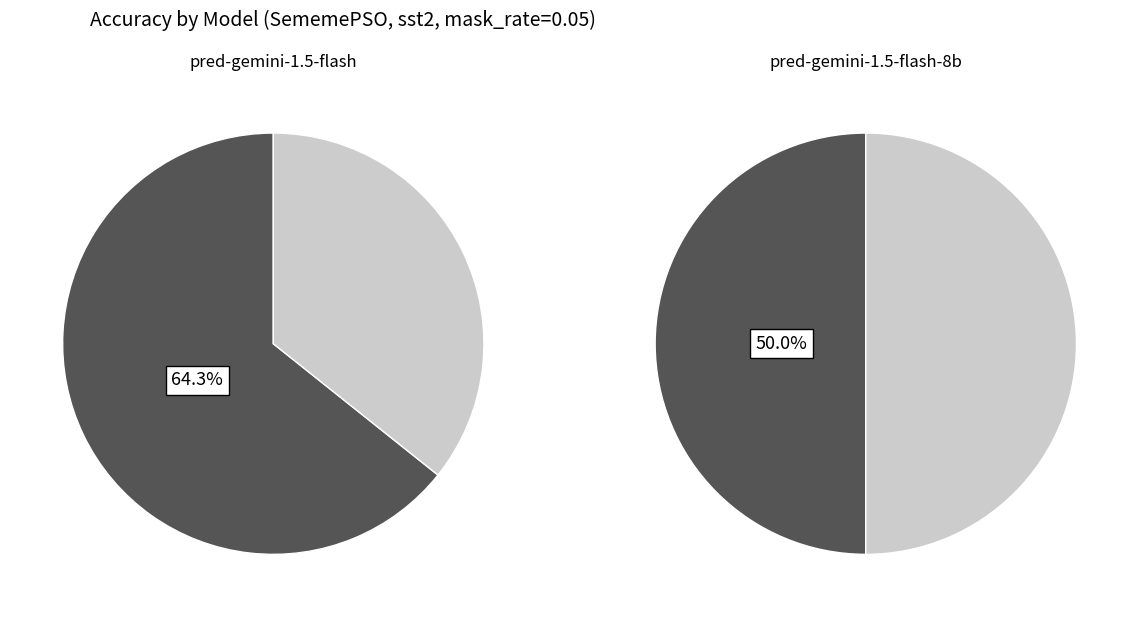

Which series changed the most between pred-gemini-1.5-flash and pred-gemini-1.5-flash-8b?

pred-gemini-1.5-flash